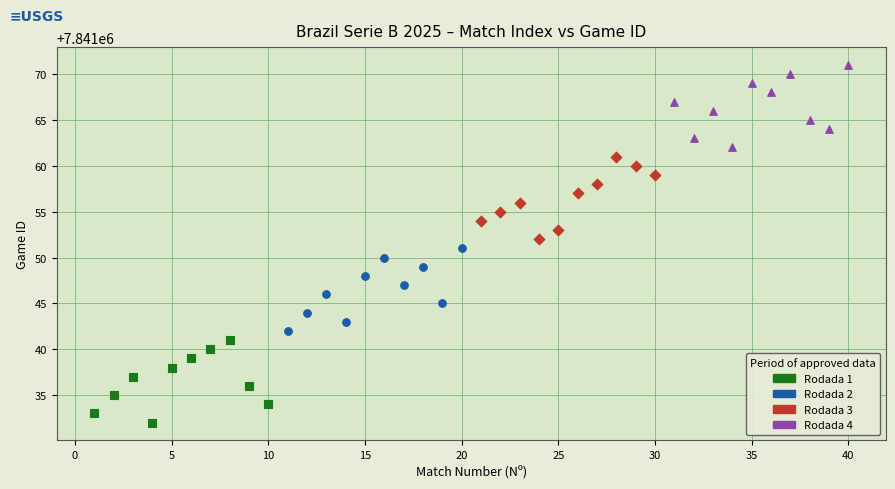

Which series contains the lowest Y value?

Rodada 1